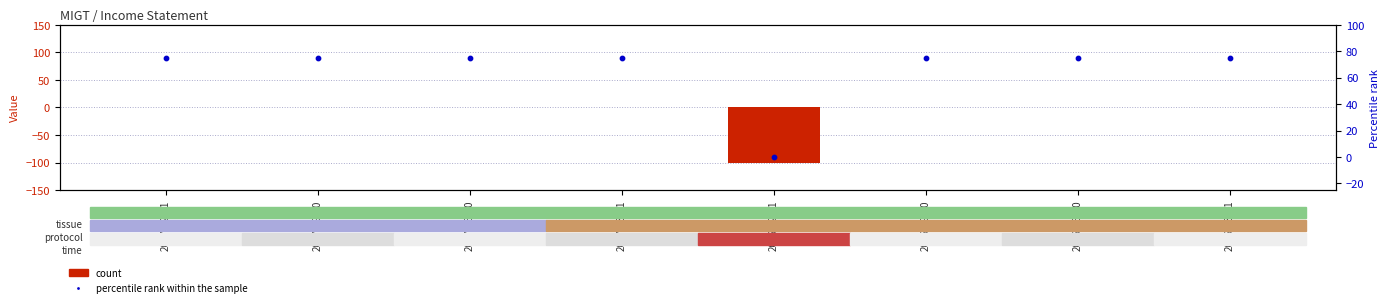

Which series has the largest total across all categories?

percentile rank within the sample